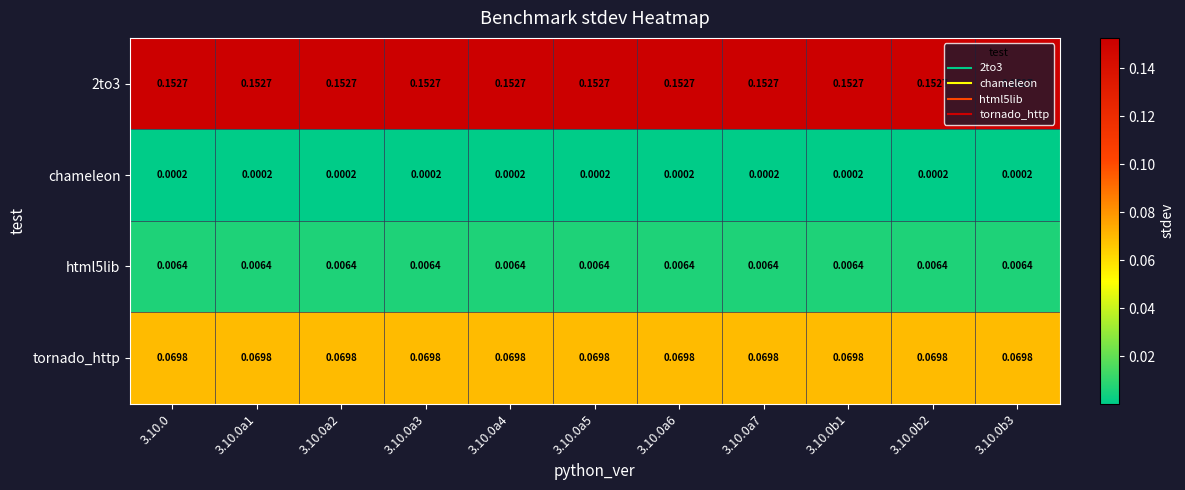

How many categories are shown in the chart?

11